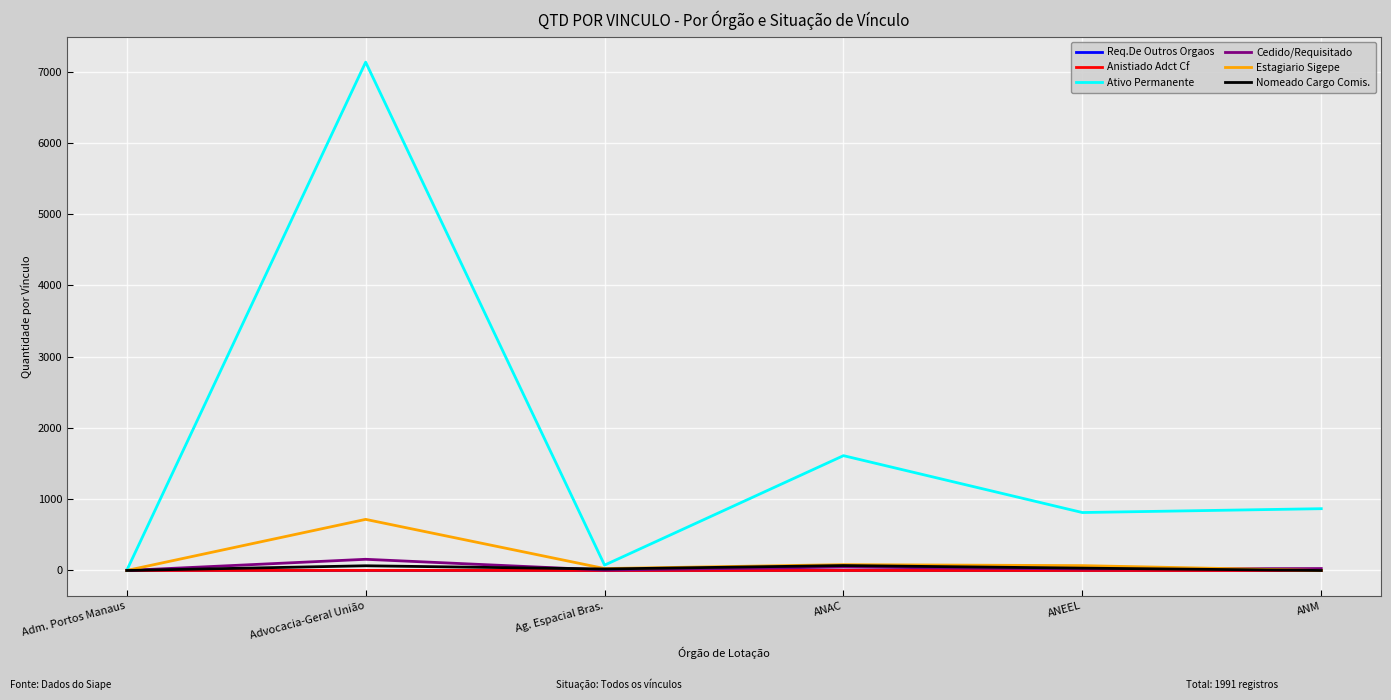

What is the total value across all series at ANM?

894